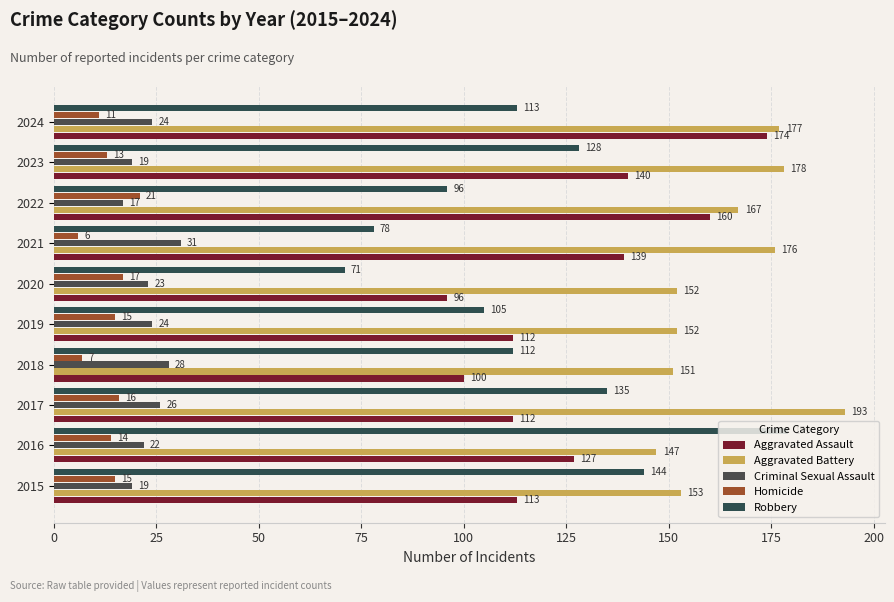

Which category has the highest value across all series?

2017